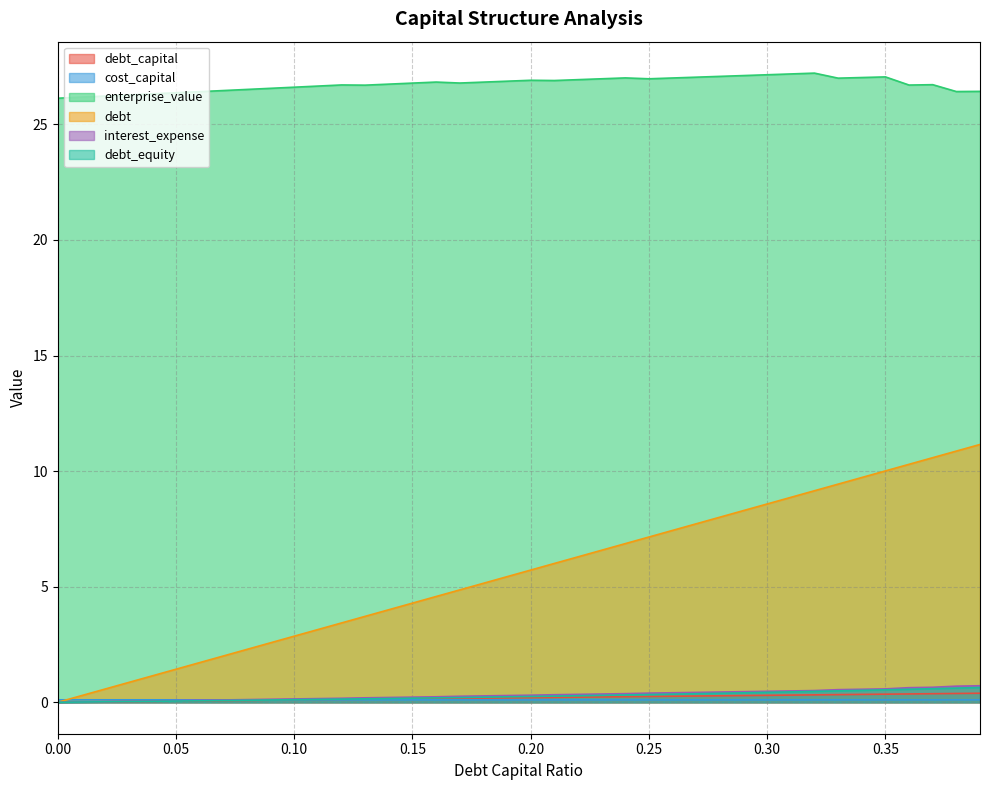

Between 0.26 and 0.38, which series saw the biggest shift?

debt